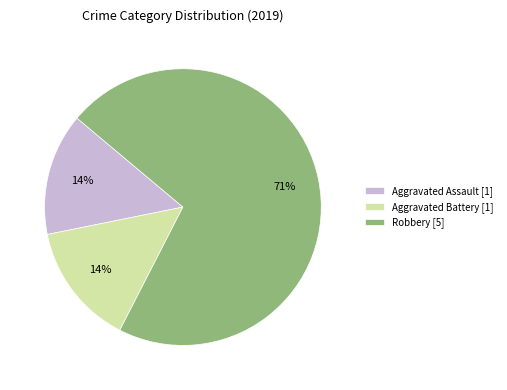

Is it true that Aggravated Battery [1] is 9% of the pie?

False